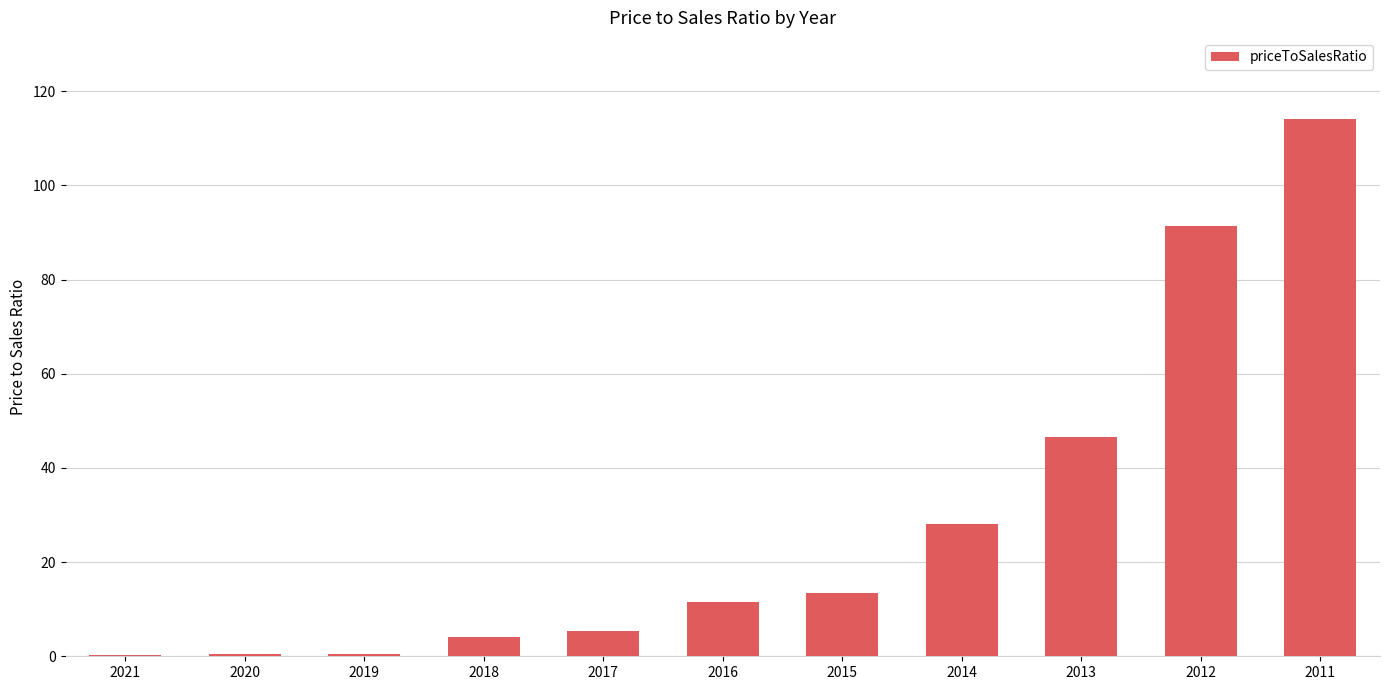

Which has a higher value, 2012 or 2017?

2012